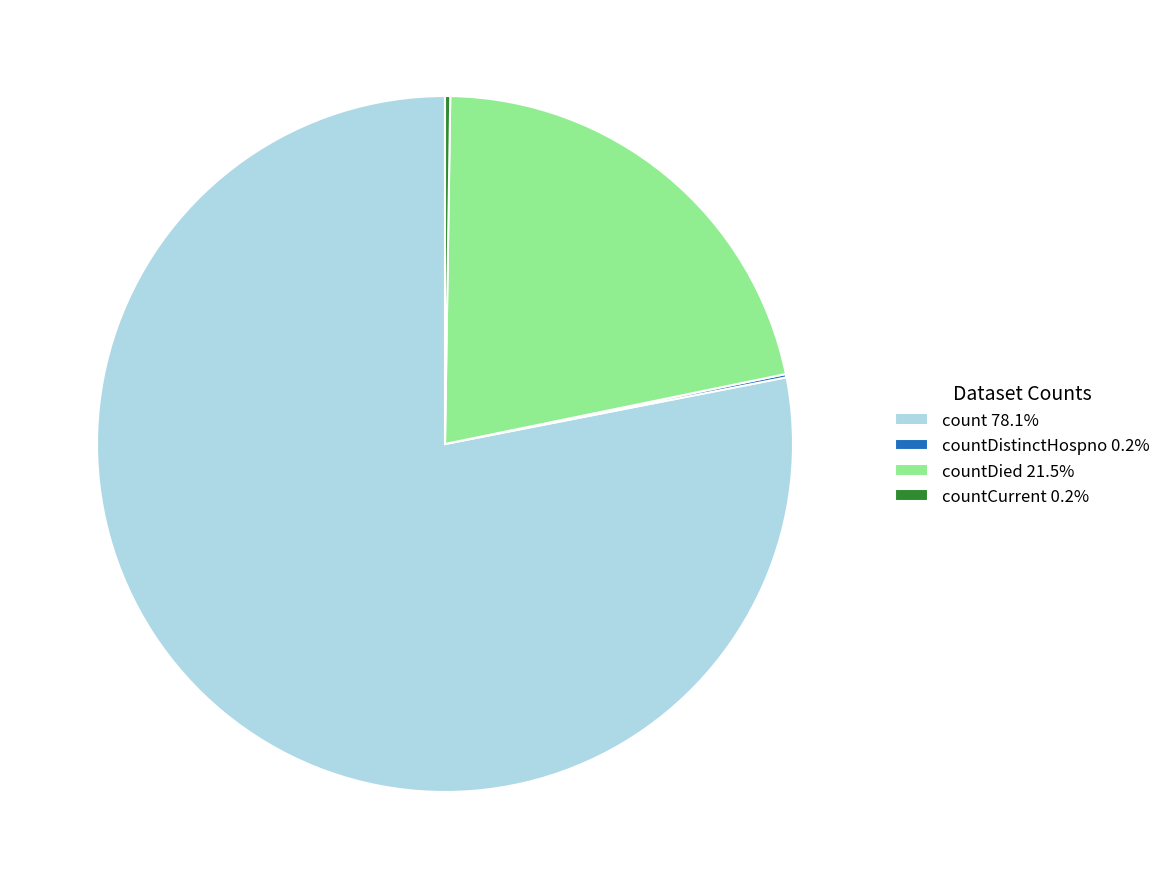

Combined, do count 78.1% and countDied 21.5% account for over 50%?

Yes